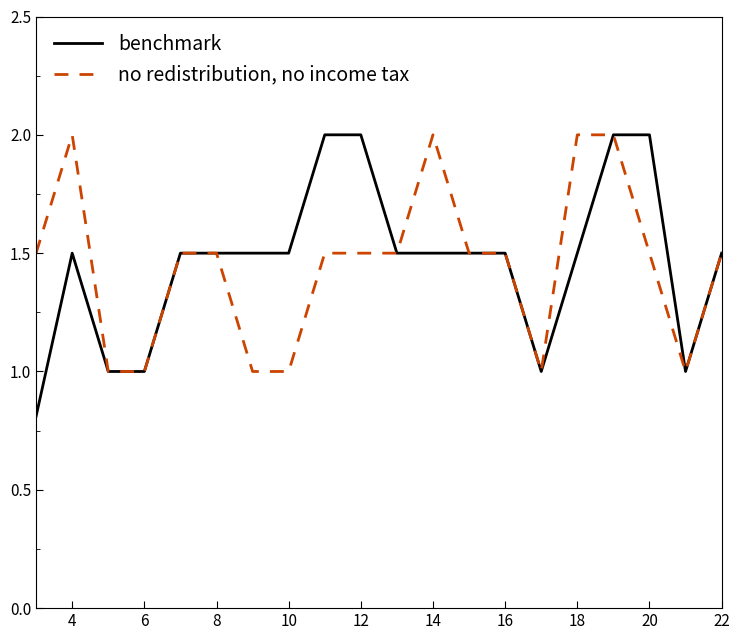

What is the maximum value shown in the chart?

2.0